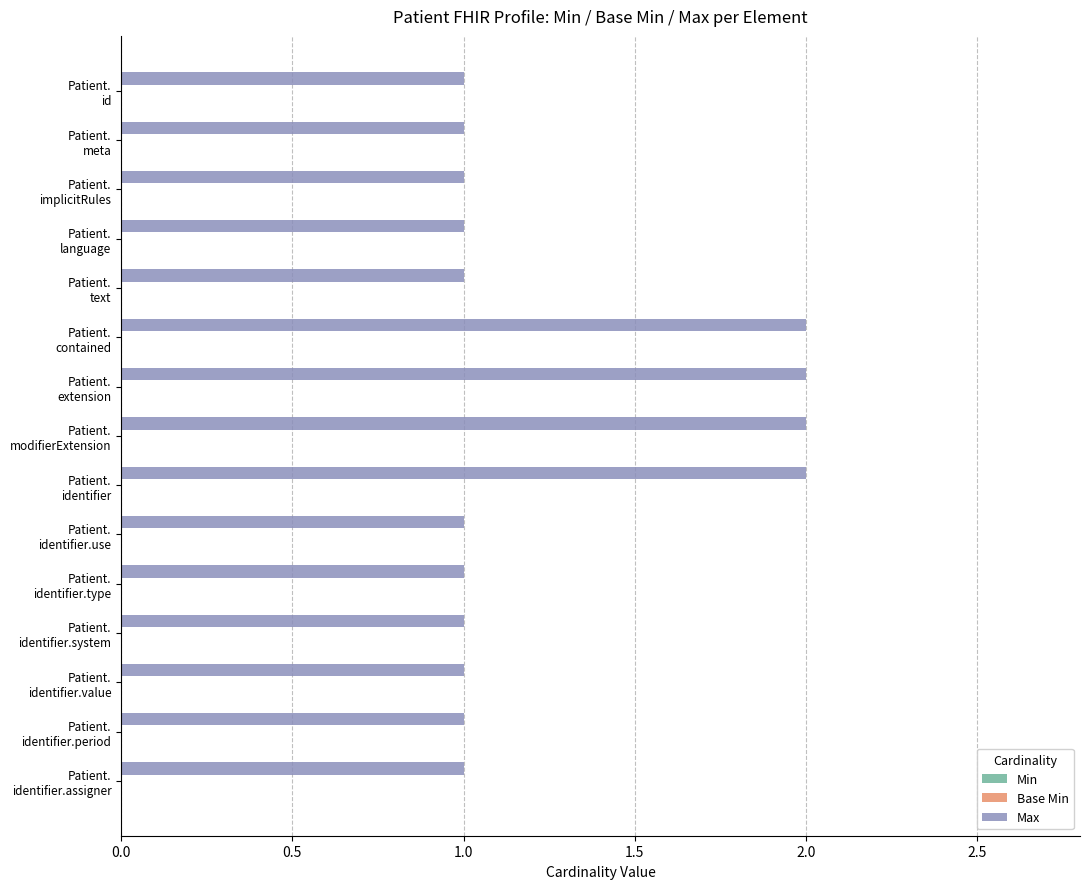

What is the greatest value displayed?

2